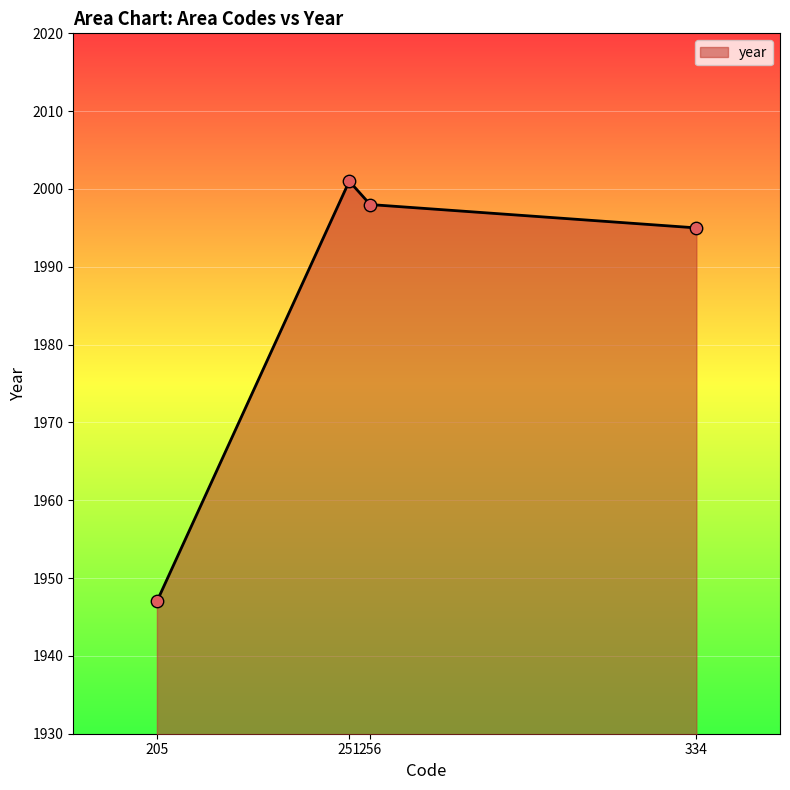

Approximately how many times larger is the value at 251 compared to 256?

1.0